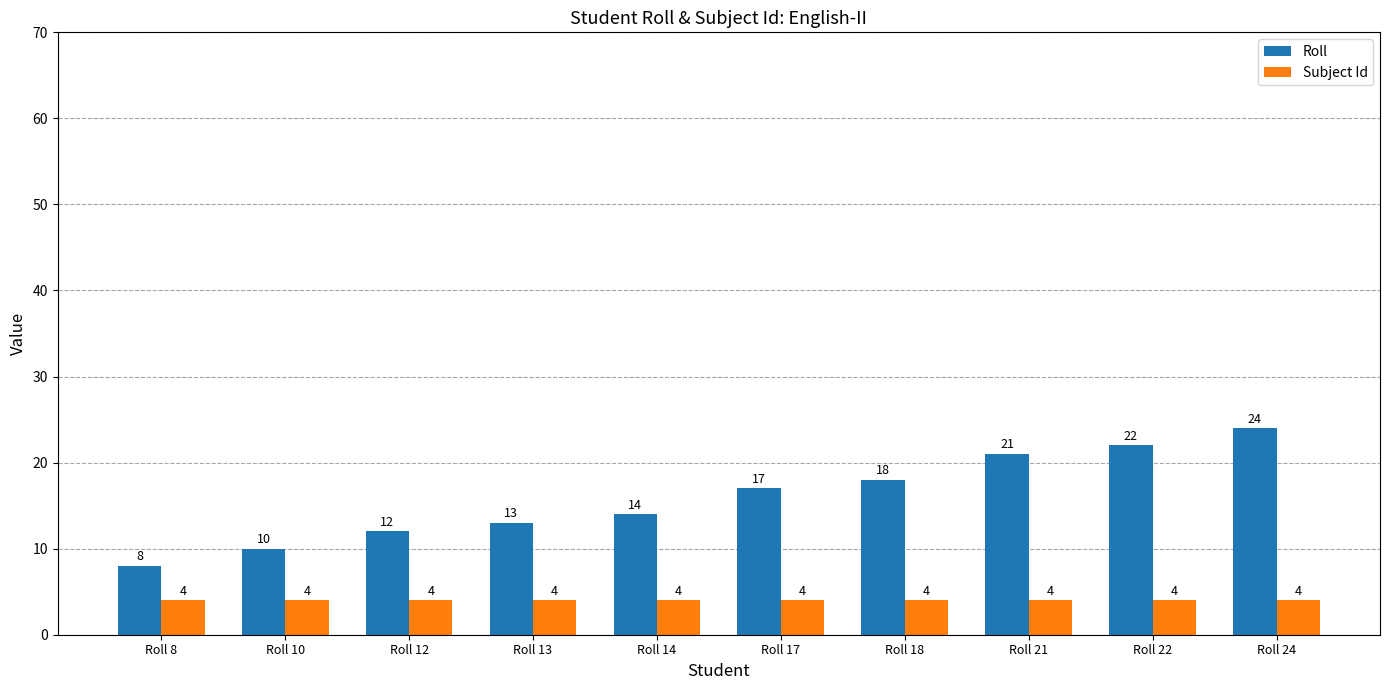

How many data points does each series have?

10